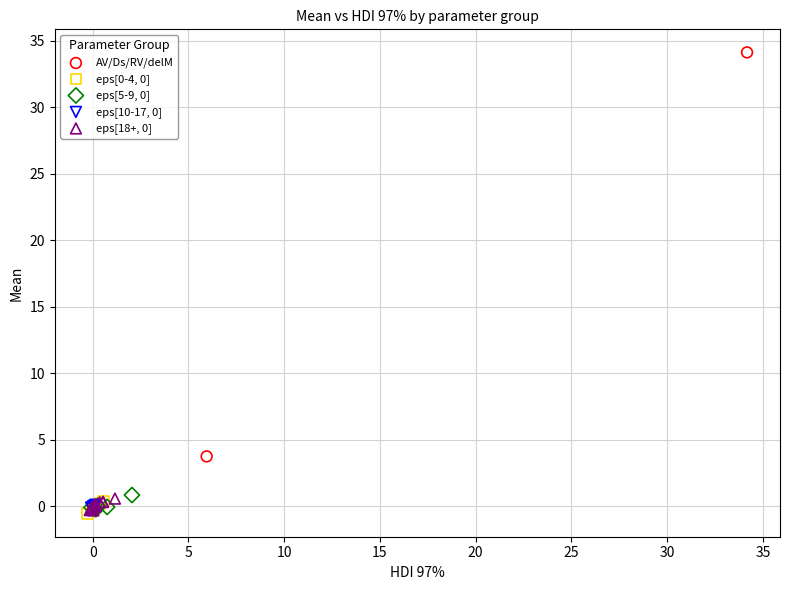

Which series has the largest Y range (max minus min)?

AV/Ds/RV/delM